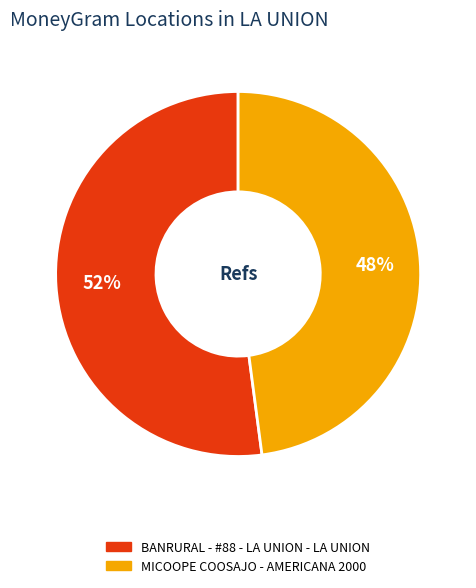

To the nearest percent, what is the combined percentage of BANRURAL - #88 - LA UNION - LA UNION and MICOOPE COOSAJO - AMERICANA 2000?

100%